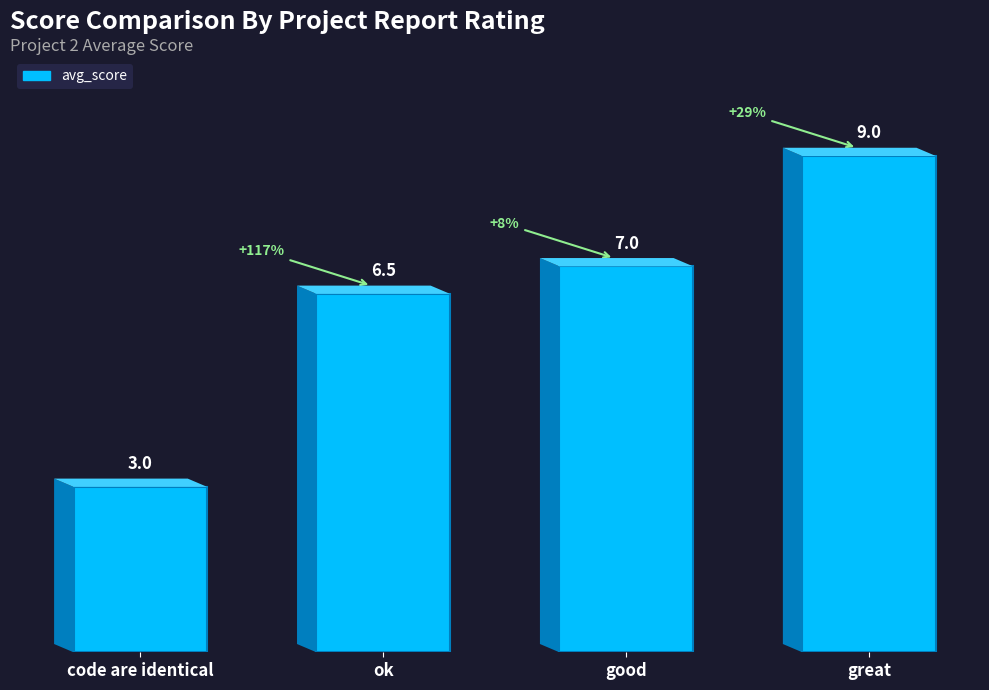

What is the label of the 1st bar from the right?

great